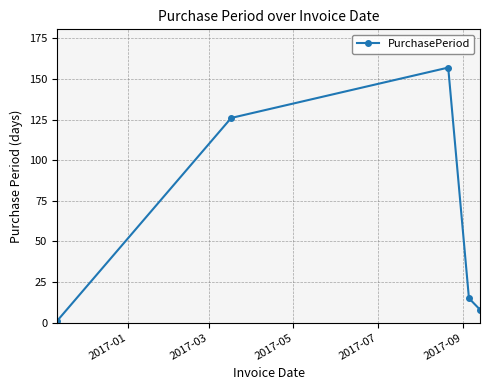

What is the maximum value shown in the chart?

157